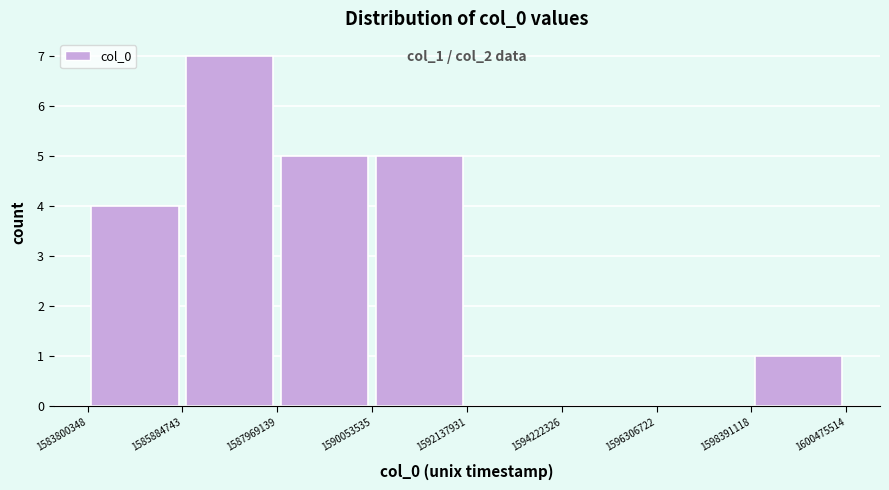

Over which range of the x-axis is the bar tallest?

1585884743 to 1587969139